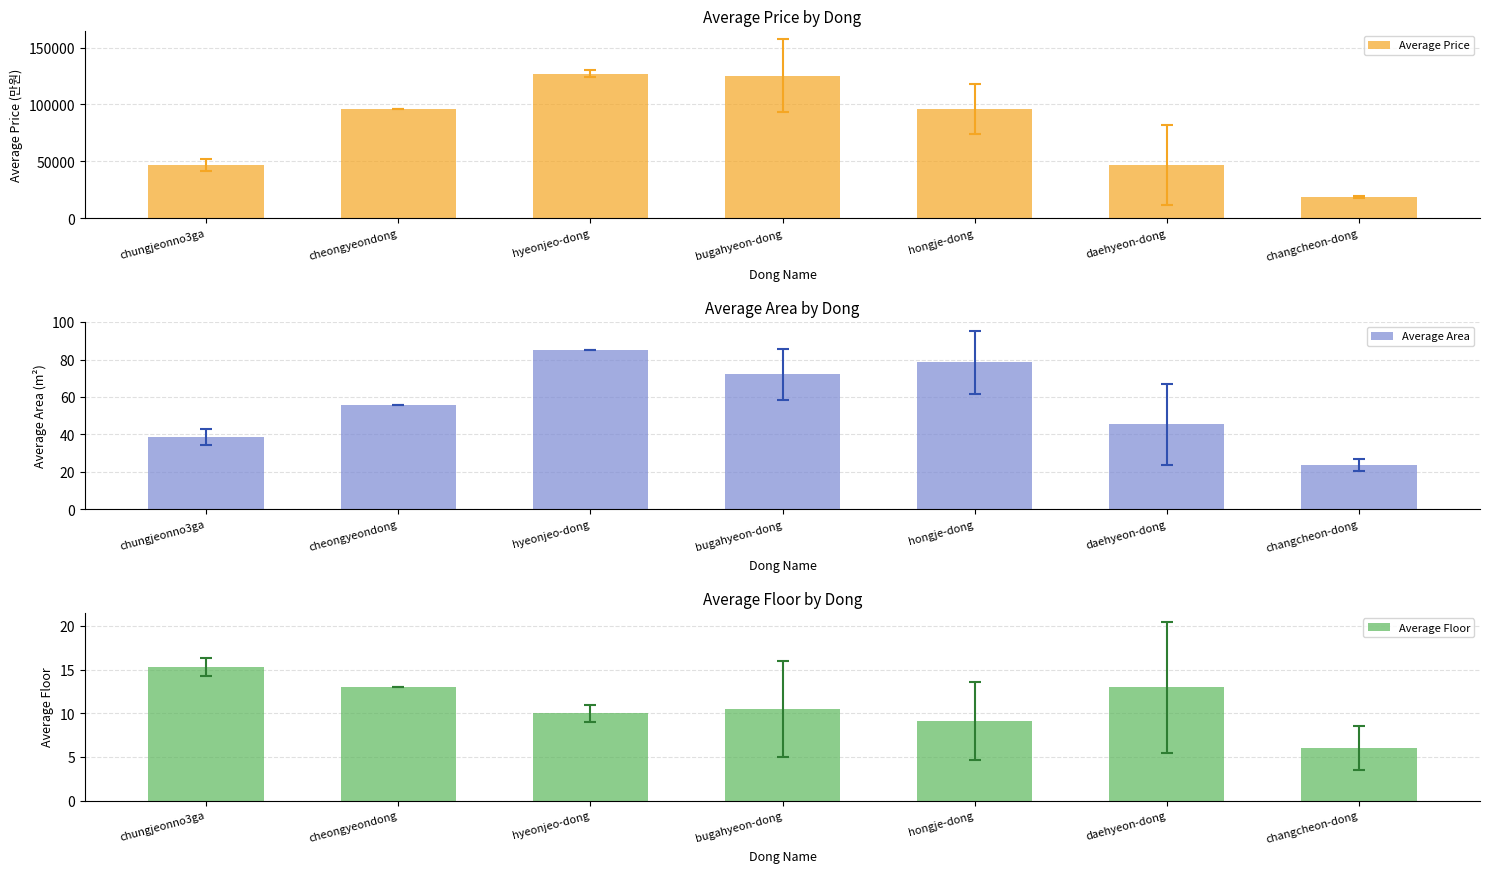

Where is Average Area nearest to the value 54?

cheongyeondong